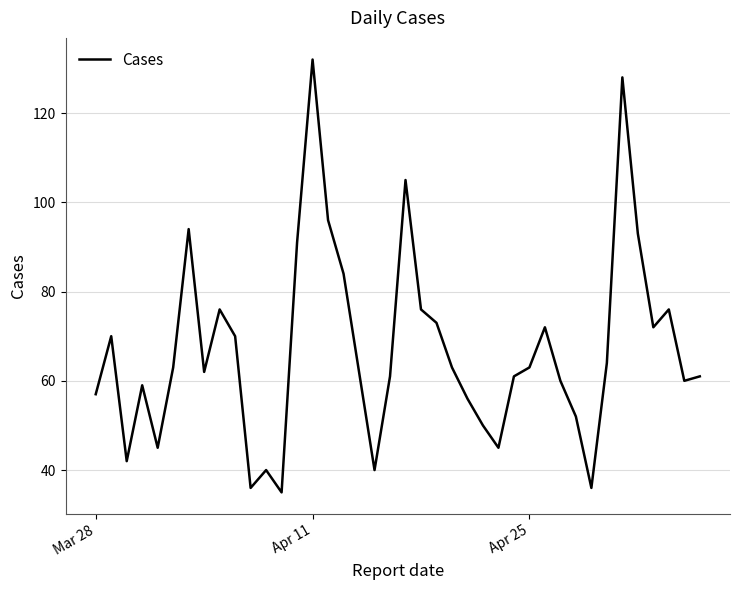

What is the difference between the maximum and minimum values?

97